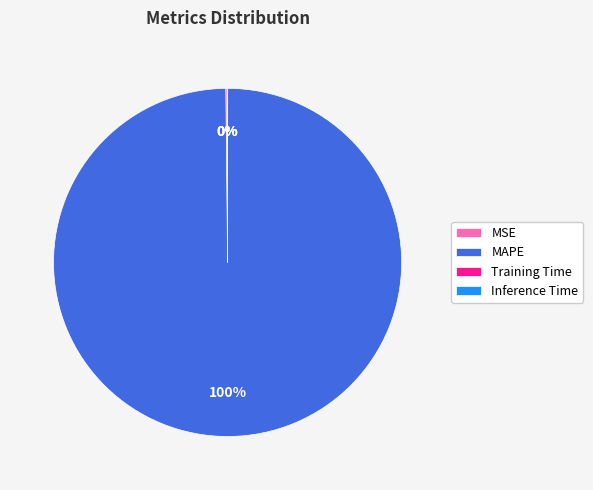

The MAPE slice represents 100% of the pie. True or false?

True